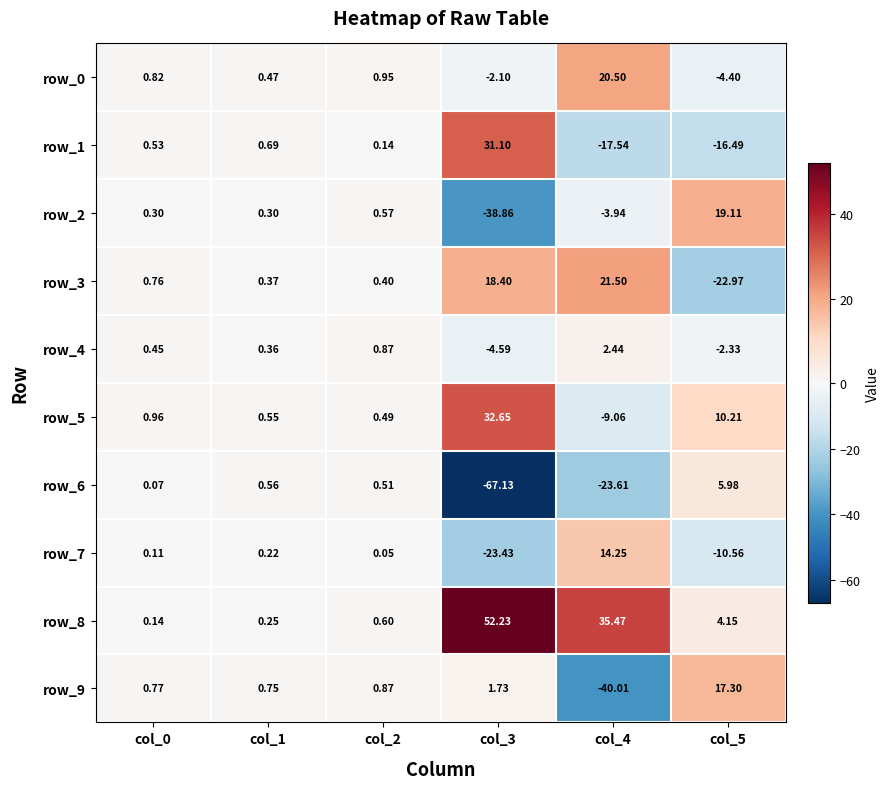

What is the difference between the maximum and minimum values in the row_3 series?

44.5